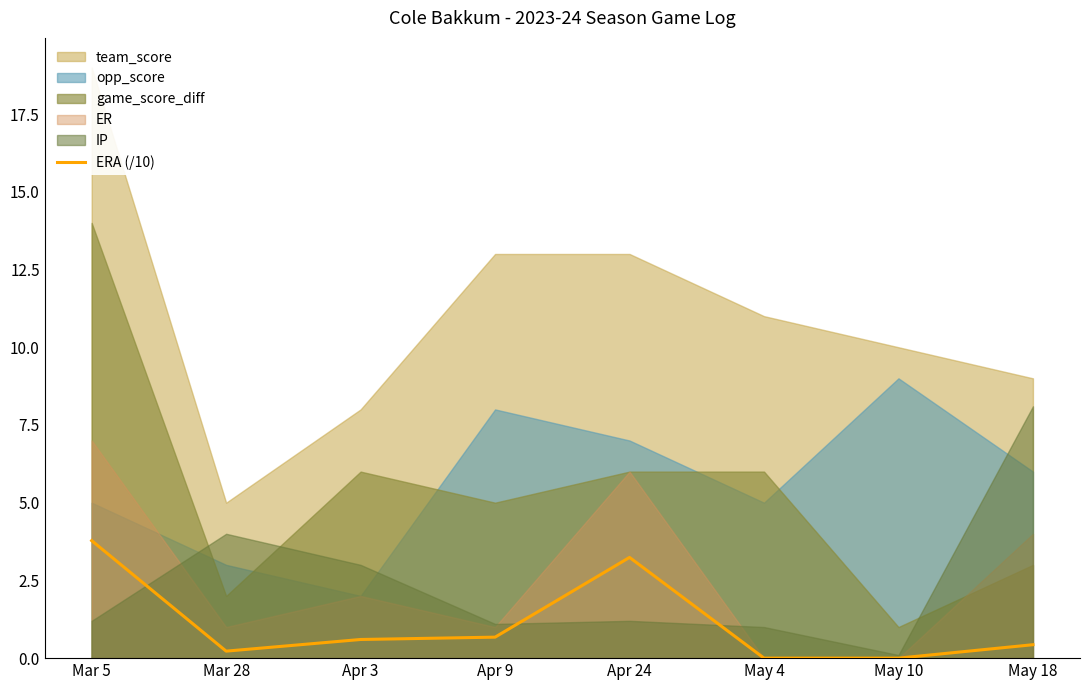

Reading right to left, extract all data points from this chart.

0.4	0.0	0.0	3.2	0.7	0.6	0.2	3.8